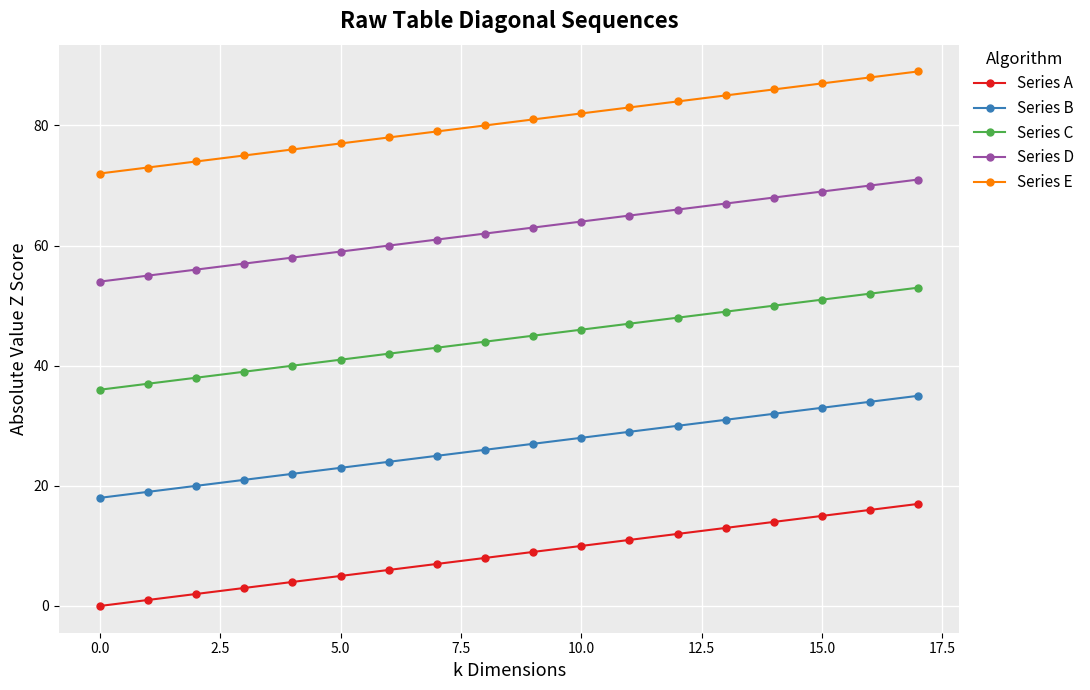

True or false: Series A and Series E intersect in this chart.

False